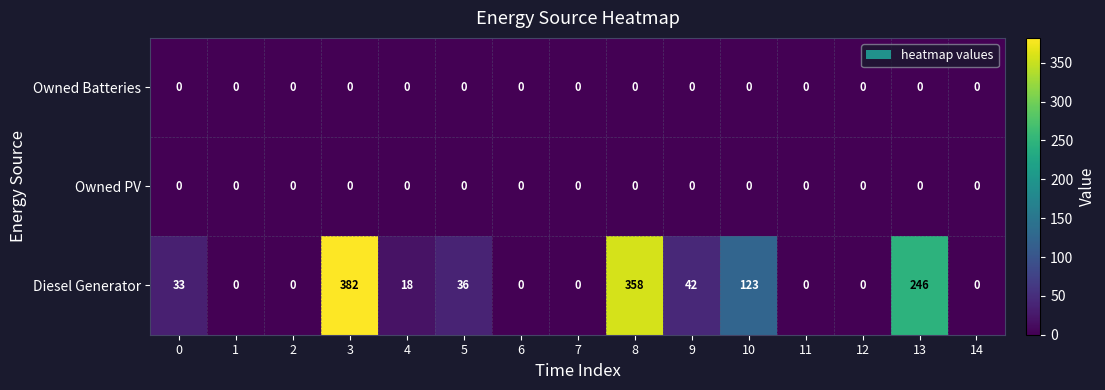

What is the spread (max minus min) of values at 9?

42